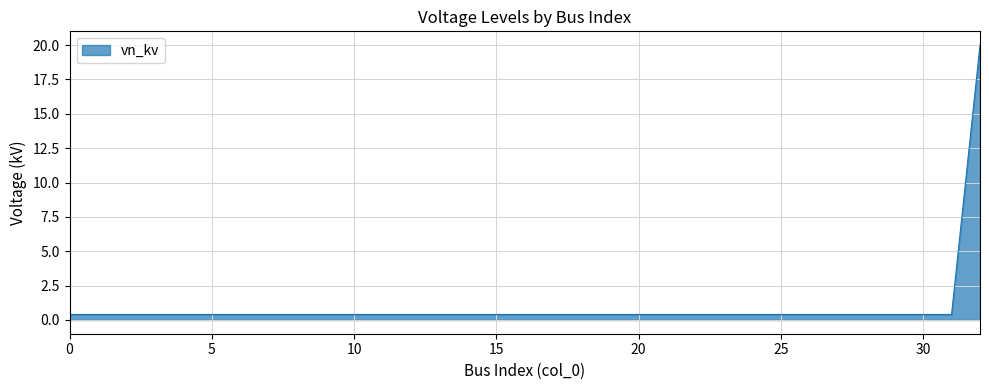

What is the difference between the maximum and minimum values?

19.6